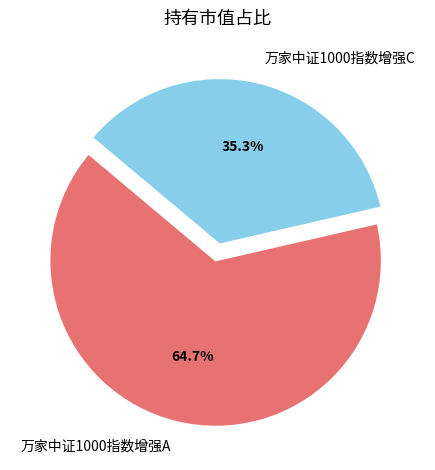

Is it true that 万家中证1000指数增强A is 59% of the pie?

False